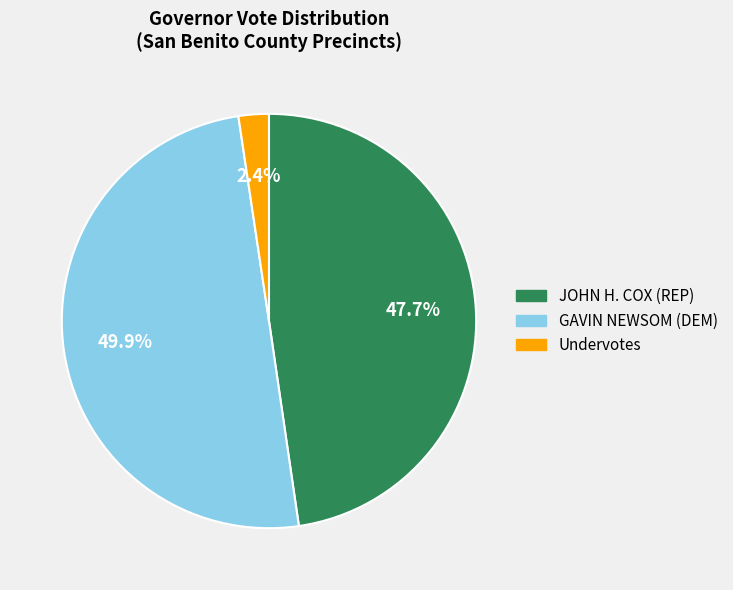

How many segments does this pie chart have?

3